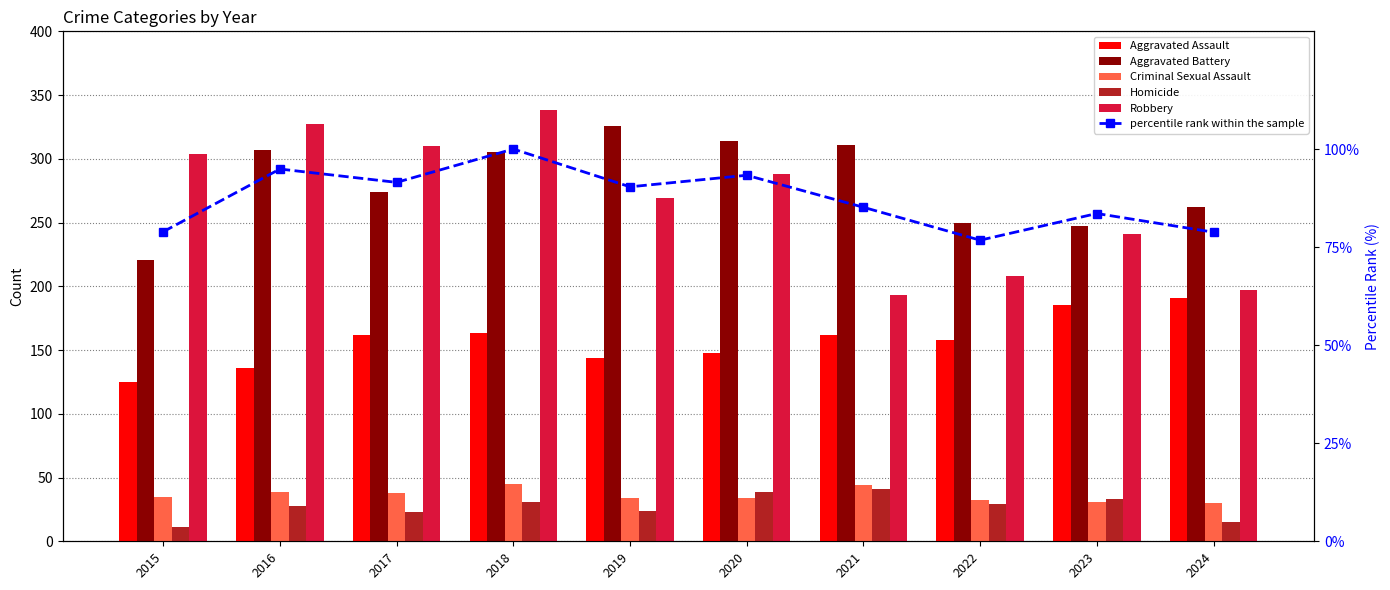

At which label does Aggravated Assault first exceed 162?

2018